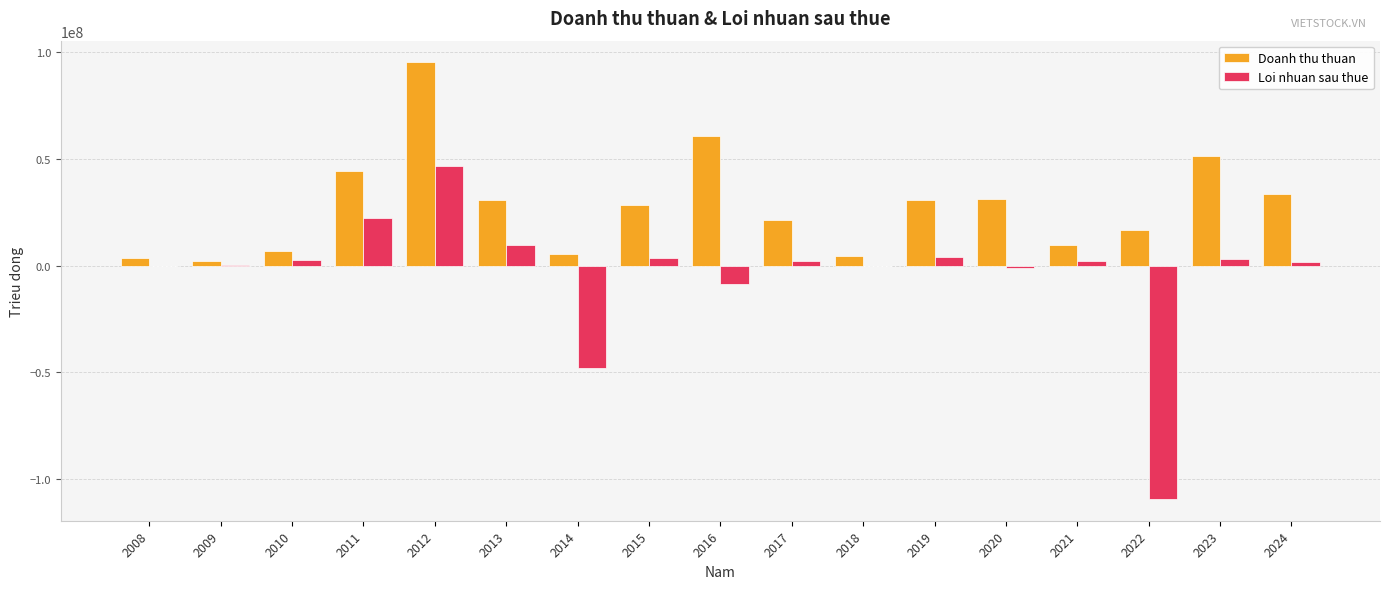

At which label does Doanh thu thuan first exceed 28575000?

2011